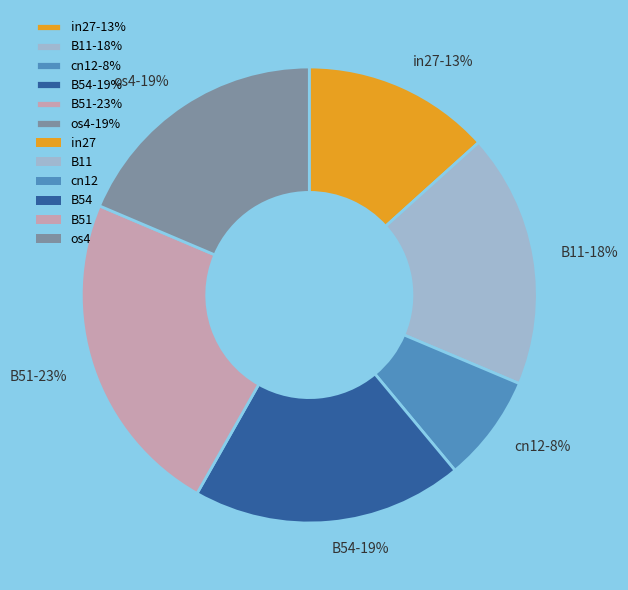

How many segments does this pie chart have?

6